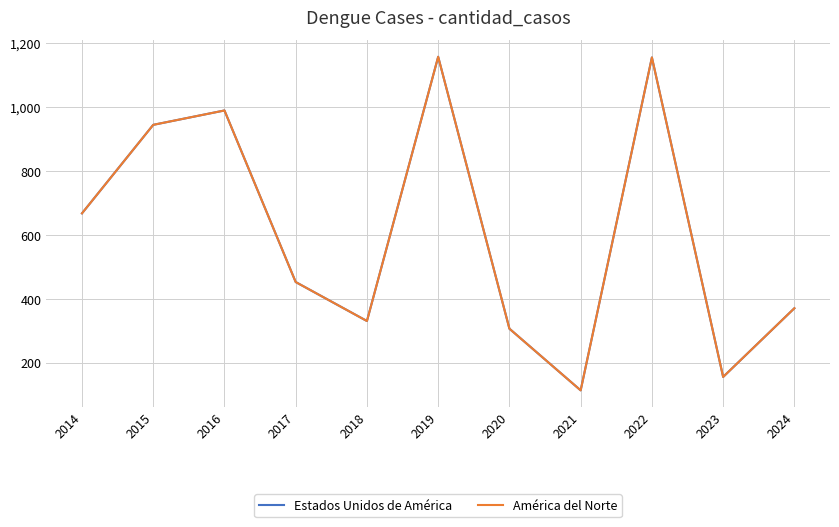

True or false: América del Norte and Estados Unidos de América cross at least once.

False